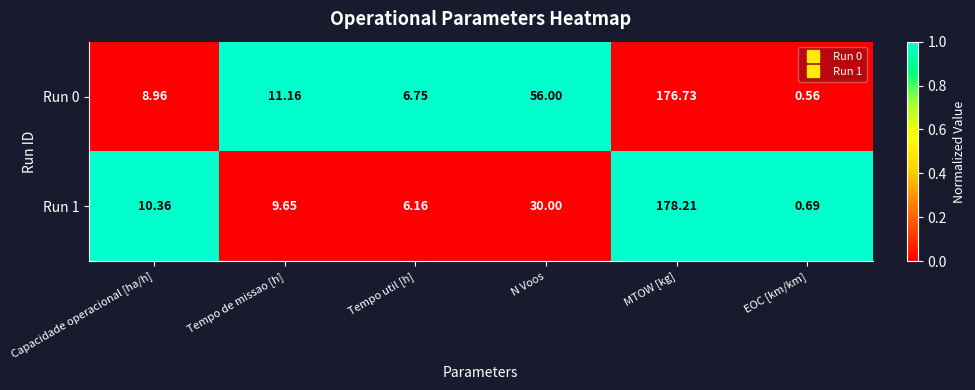

Where does the Run 0 series first go above 11?

Tempo de missao [h]